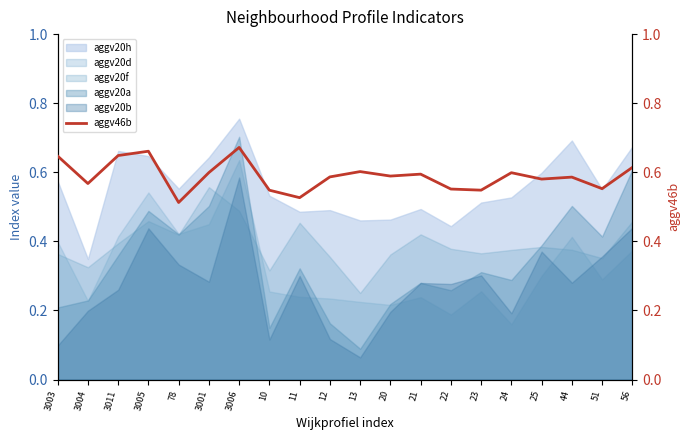

Count the number of categories in the chart.

20